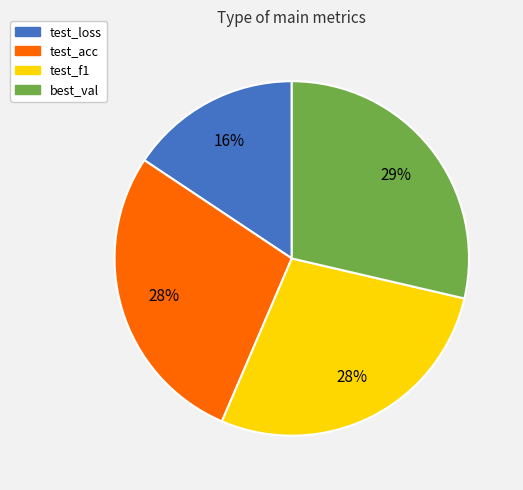

Does test_f1 account for over 50% of the chart?

No